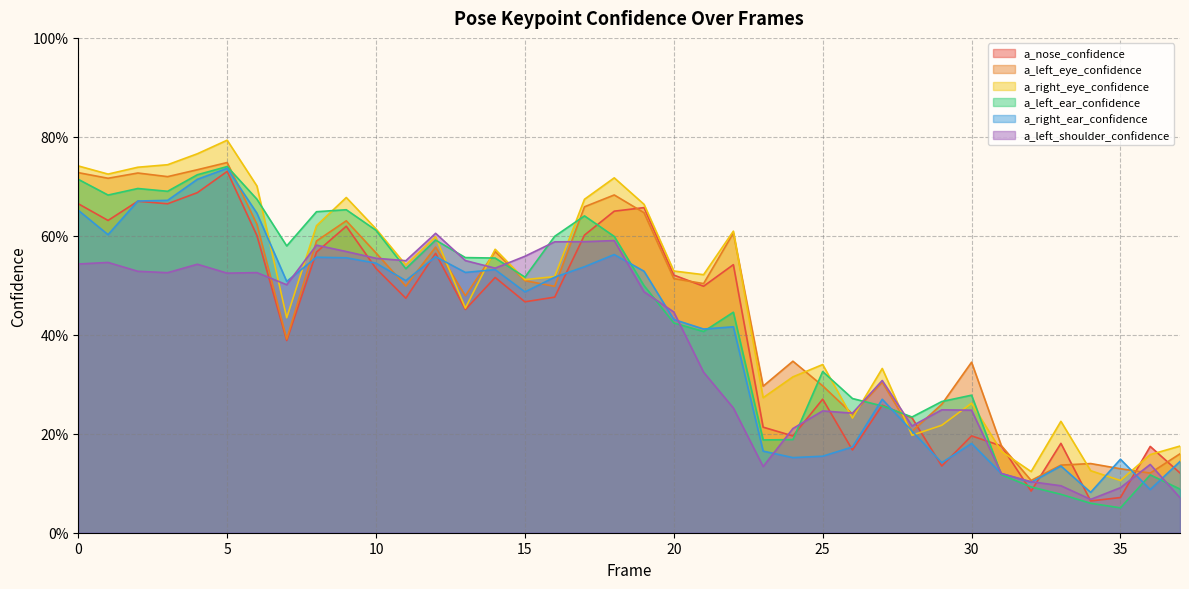

Rank the series at 15 from highest to lowest value.

a_left_shoulder_confidence, a_left_ear_confidence, a_right_eye_confidence, a_left_eye_confidence, a_right_ear_confidence, a_nose_confidence